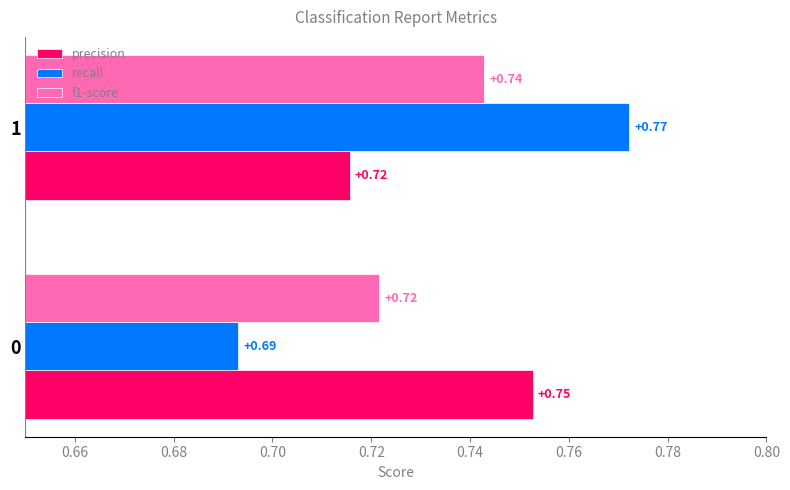

Rank the series by their maximum value, from highest to lowest.

recall, precision, f1-score